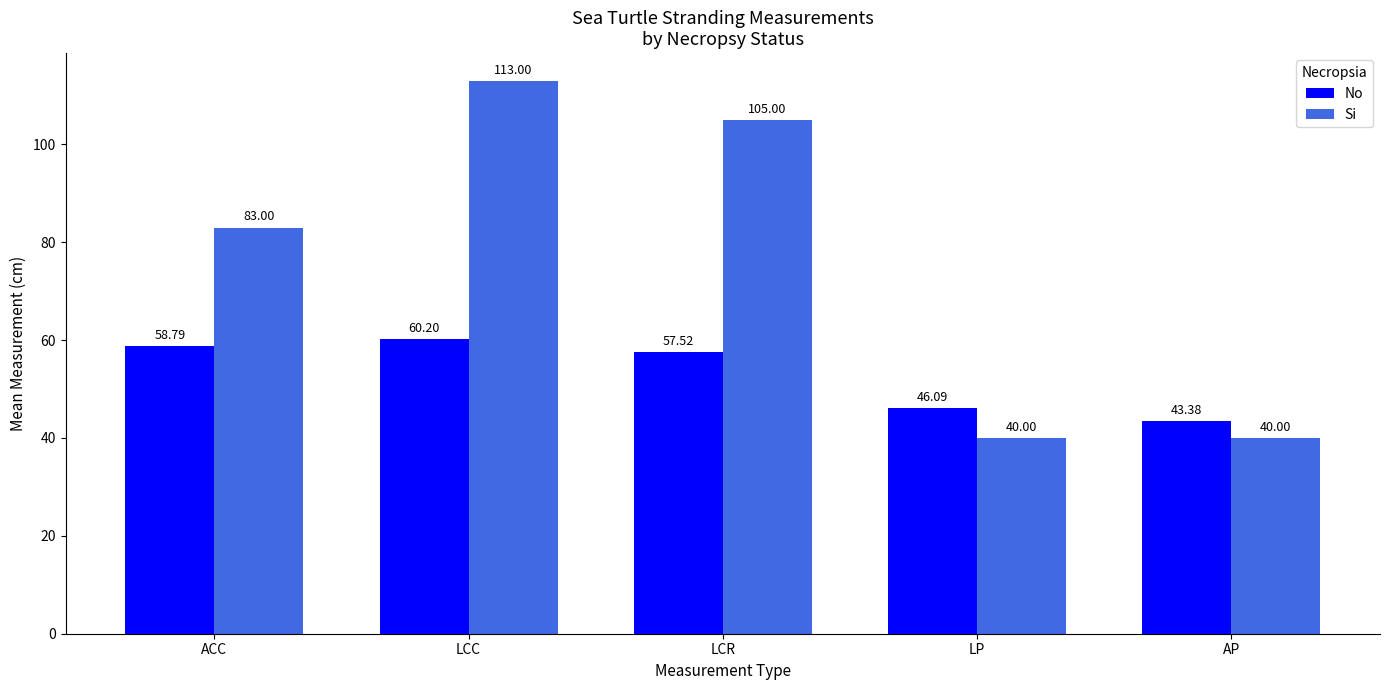

What position from the right is ACC?

5